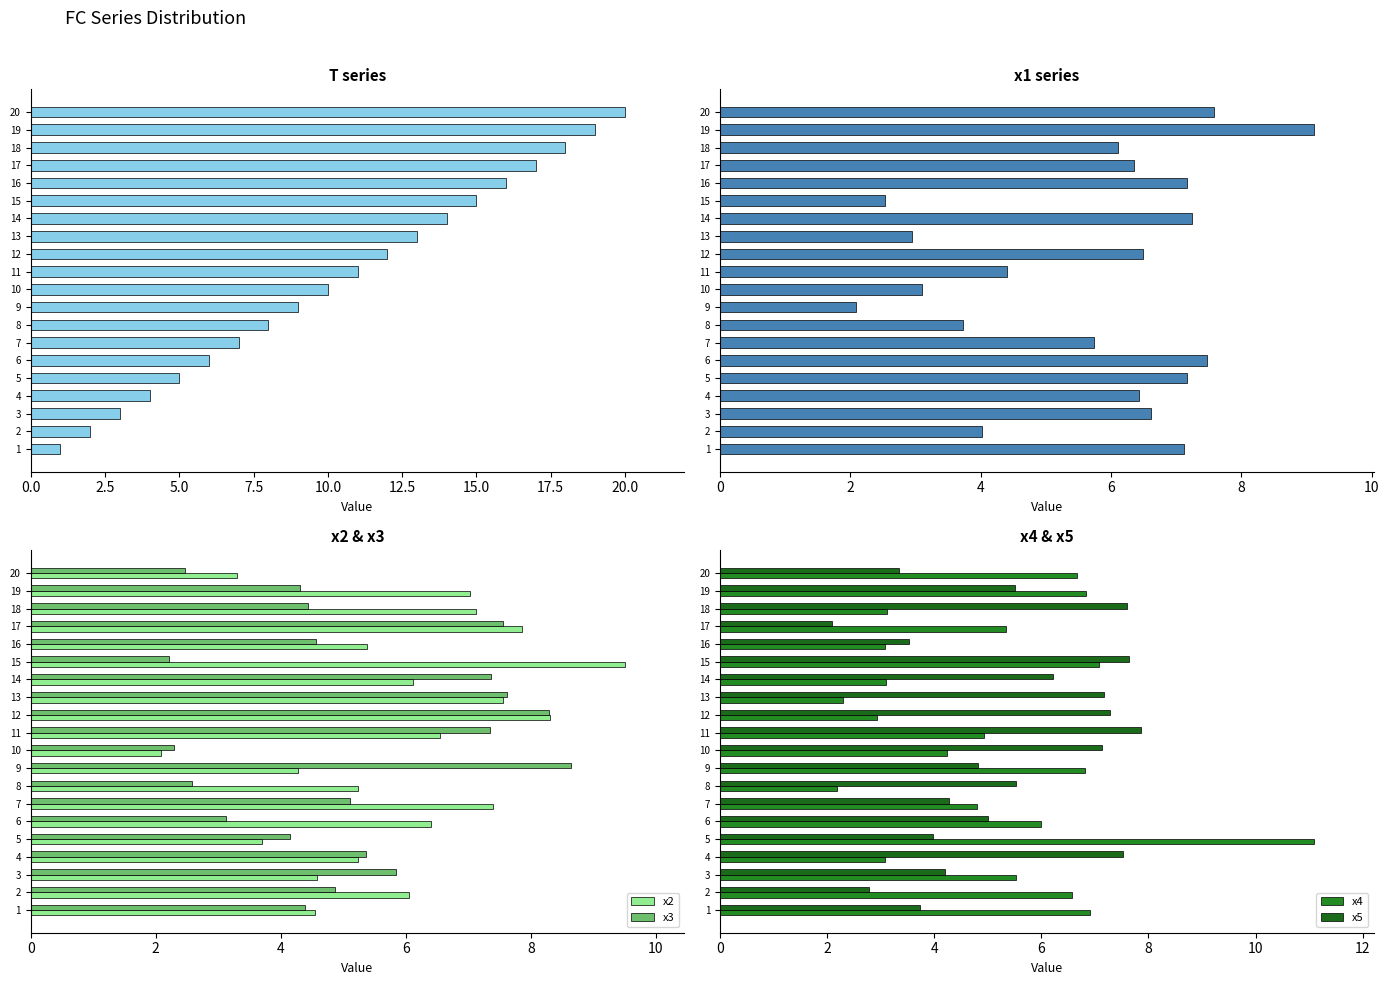

Reading right to left, list all the values displayed in this chart.

T: 20.0	19.0	18.0	17.0	16.0	15.0	14.0	13.0	12.0	11.0	10.0	9.0	8.0	7.0	6.0	5.0	4.0	3.0	2.0	1.0
x1: 7.6	9.1	6.1	6.3	7.2	2.5	7.2	2.9	6.5	4.4	3.1	2.1	3.7	5.7	7.5	7.2	6.4	6.6	4.0	7.1
x2: 3.3	7.0	7.1	7.9	5.4	9.5	6.1	7.6	8.3	6.5	2.1	4.3	5.2	7.4	6.4	3.7	5.2	4.6	6.1	4.6
x3: 2.5	4.3	4.4	7.6	4.6	2.2	7.4	7.6	8.3	7.3	2.3	8.6	2.6	5.1	3.1	4.1	5.4	5.8	4.9	4.4
x4: 6.7	6.8	3.1	5.3	3.1	7.1	3.1	2.3	2.9	4.9	4.2	6.8	2.2	4.8	6.0	11.1	3.1	5.5	6.6	6.9
x5: 3.3	5.5	7.6	2.1	3.5	7.6	6.2	7.2	7.3	7.9	7.1	4.8	5.5	4.3	5.0	4.0	7.5	4.2	2.8	3.7